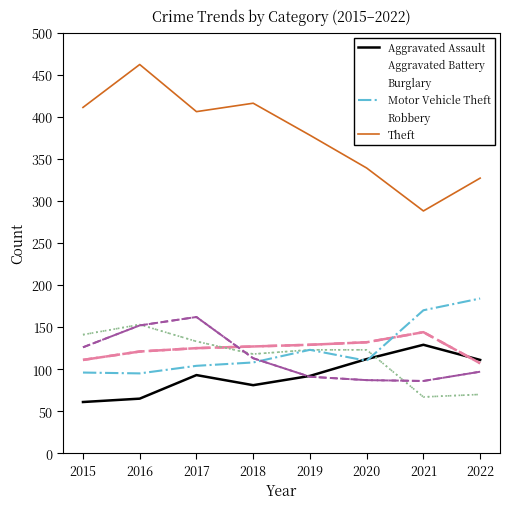

The value of Burglary at 2019 is 221. True or false?

False